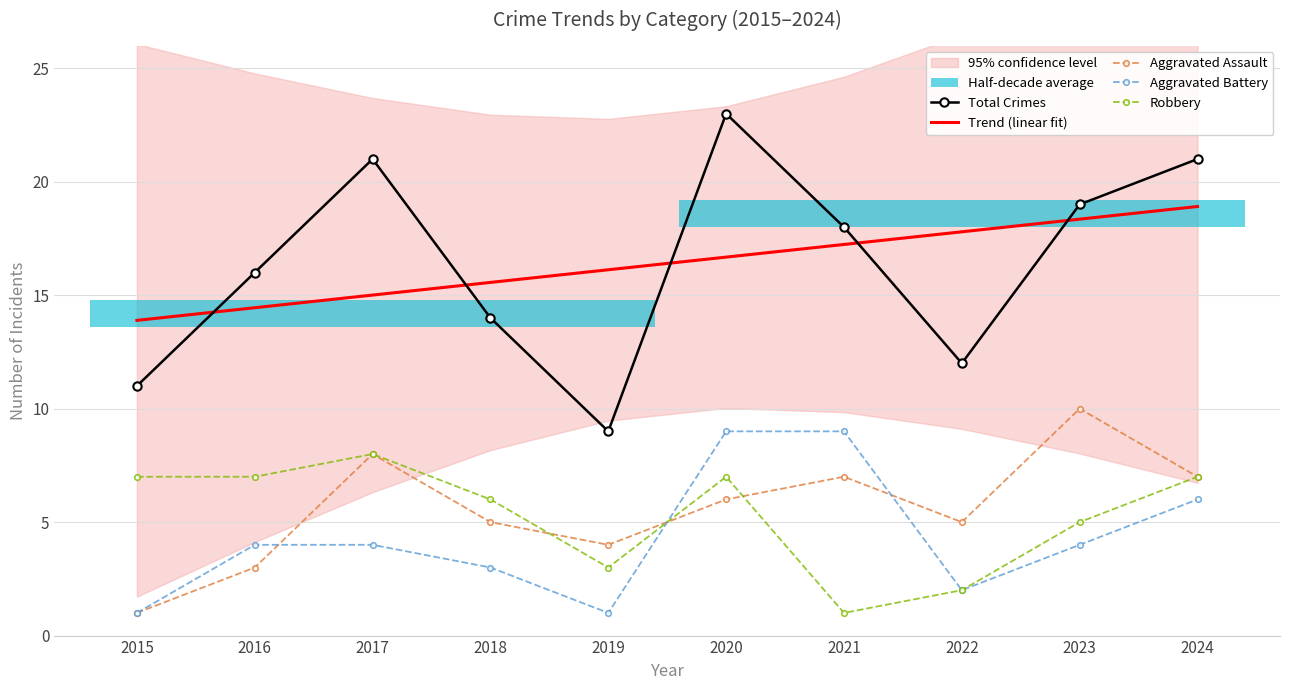

Rank the categories by Total Crimes value from lowest to highest.

2019, 2015, 2022, 2018, 2016, 2021, 2023, 2017, 2024, 2020